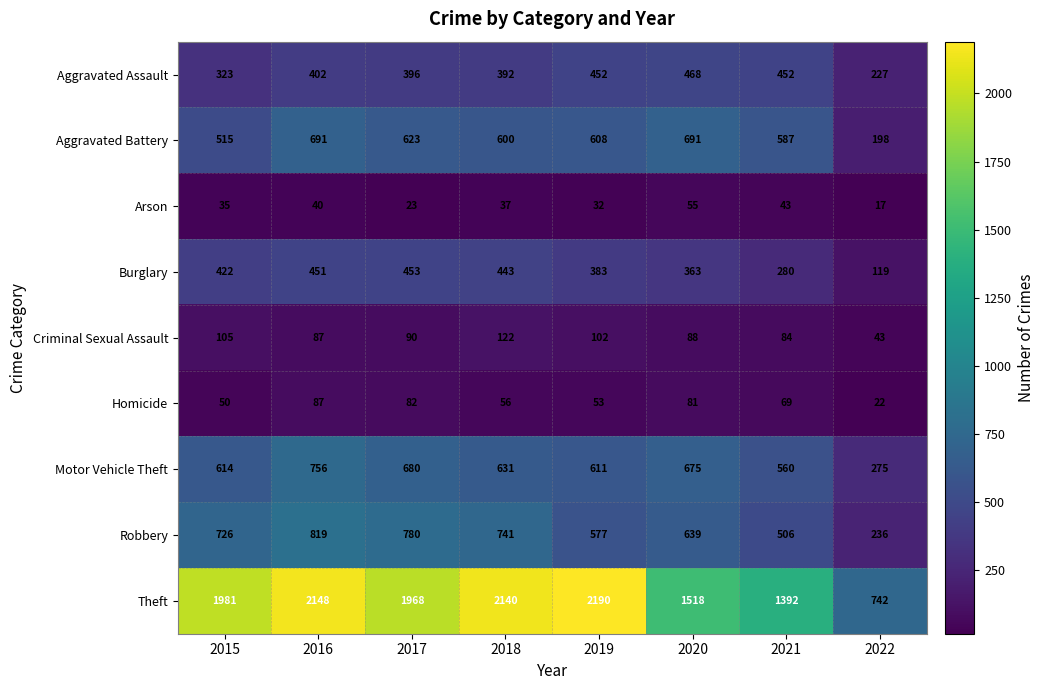

How many distinct data groups are displayed?

9